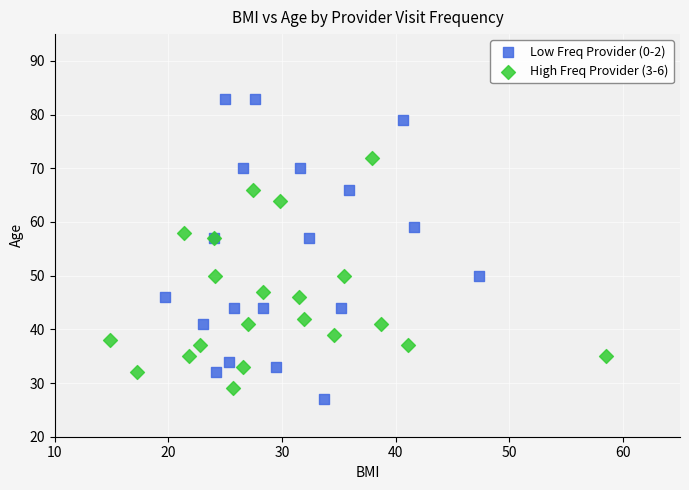

Which series has the widest spread of Y values?

Low Freq Provider (0-2)